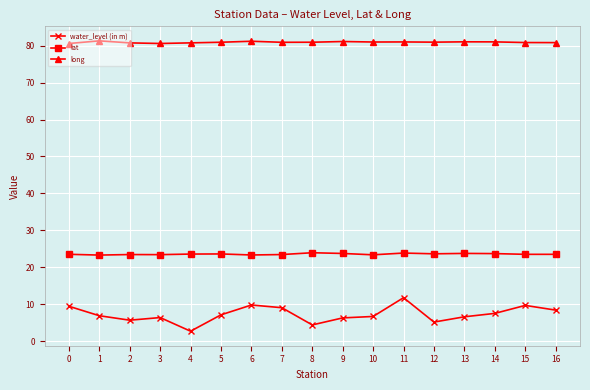

True or false: water_level (in m) and lat intersect in this chart.

False